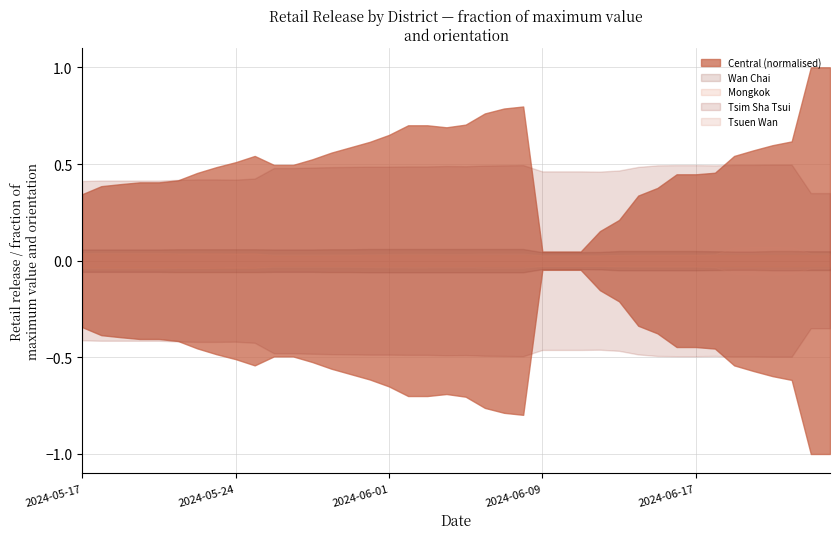

Between 2024-05-30 and 2024-06-05, which series saw the biggest shift?

Central